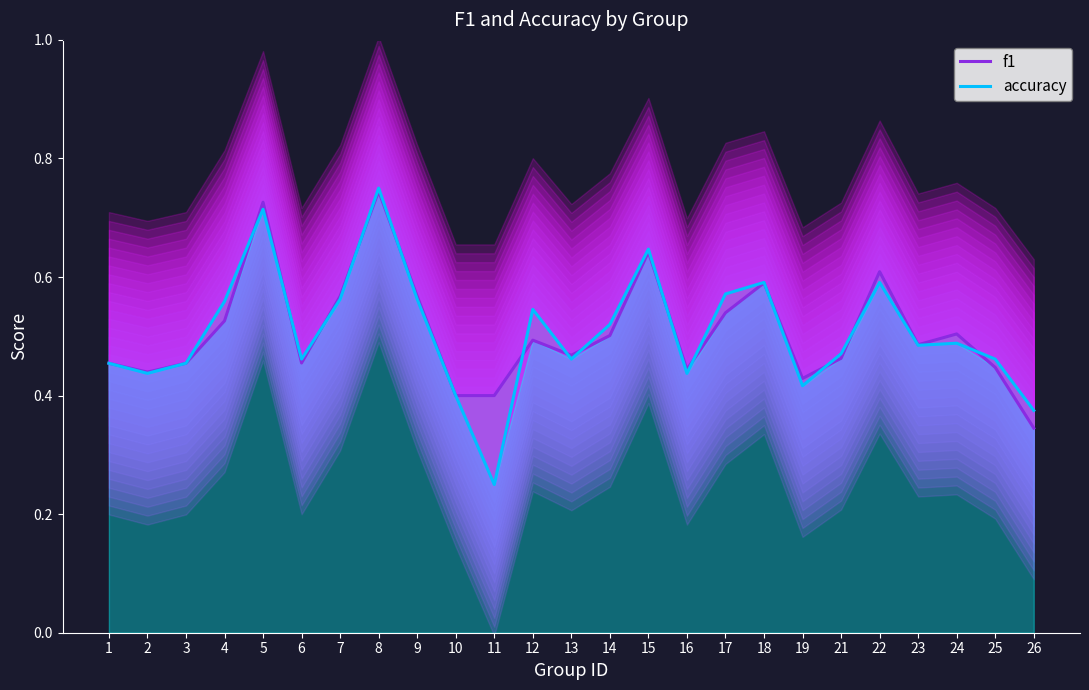

What is the lowest value of the accuracy series?

0.2